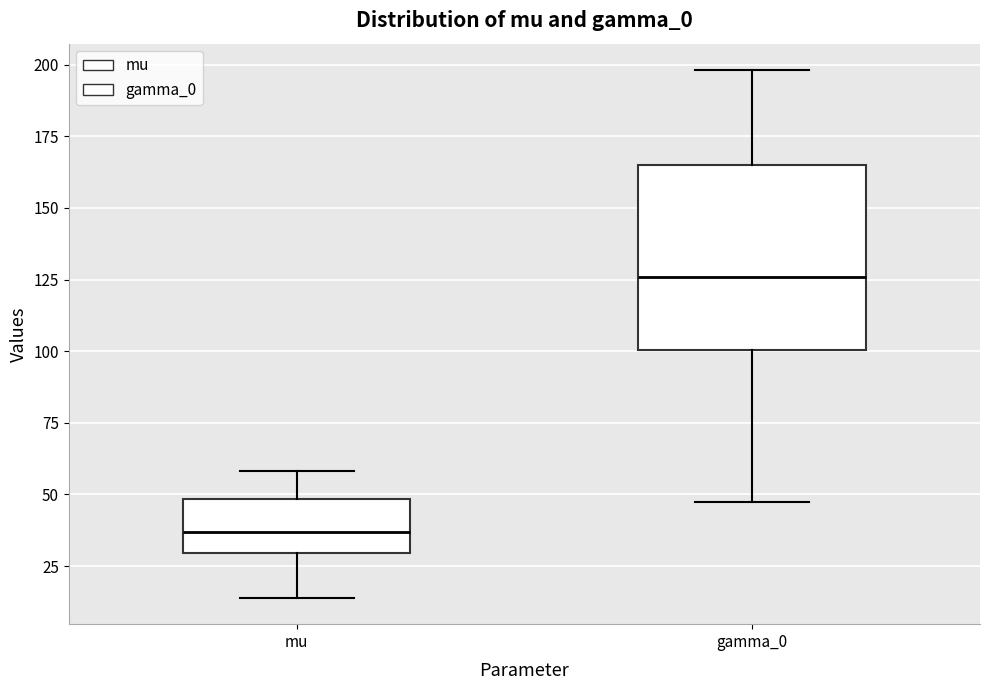

Reading left to right, read every box against the y-axis: the position of its median line, the range the box covers, and the ends of its whiskers. The values are not printed on the chart, so give them approximately, as read against the axis.

mu: median 35, box 30 to 50, whiskers 15 to 60
gamma_0: median 125, box 100 to 165, whiskers 45 to 200